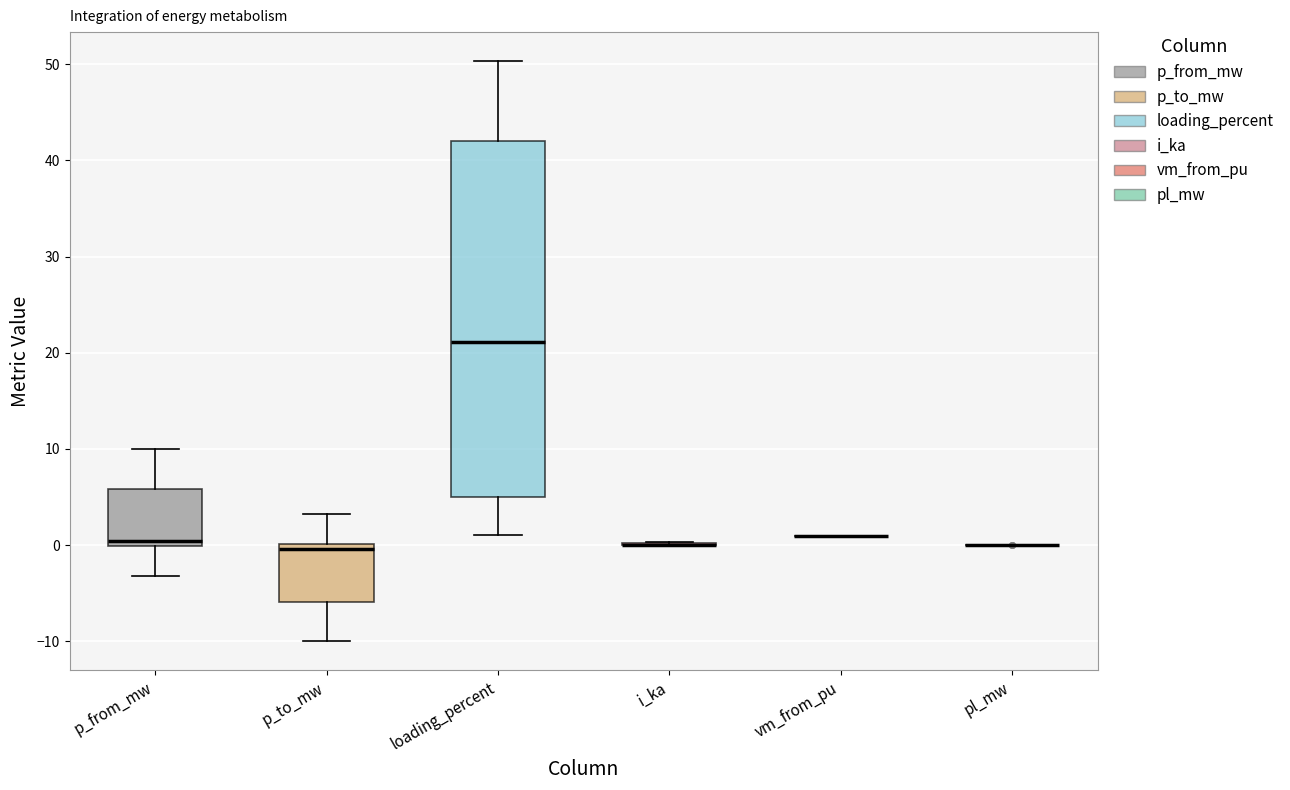

Comparing the boxes themselves (not the whiskers), which one is the tallest?

loading_percent